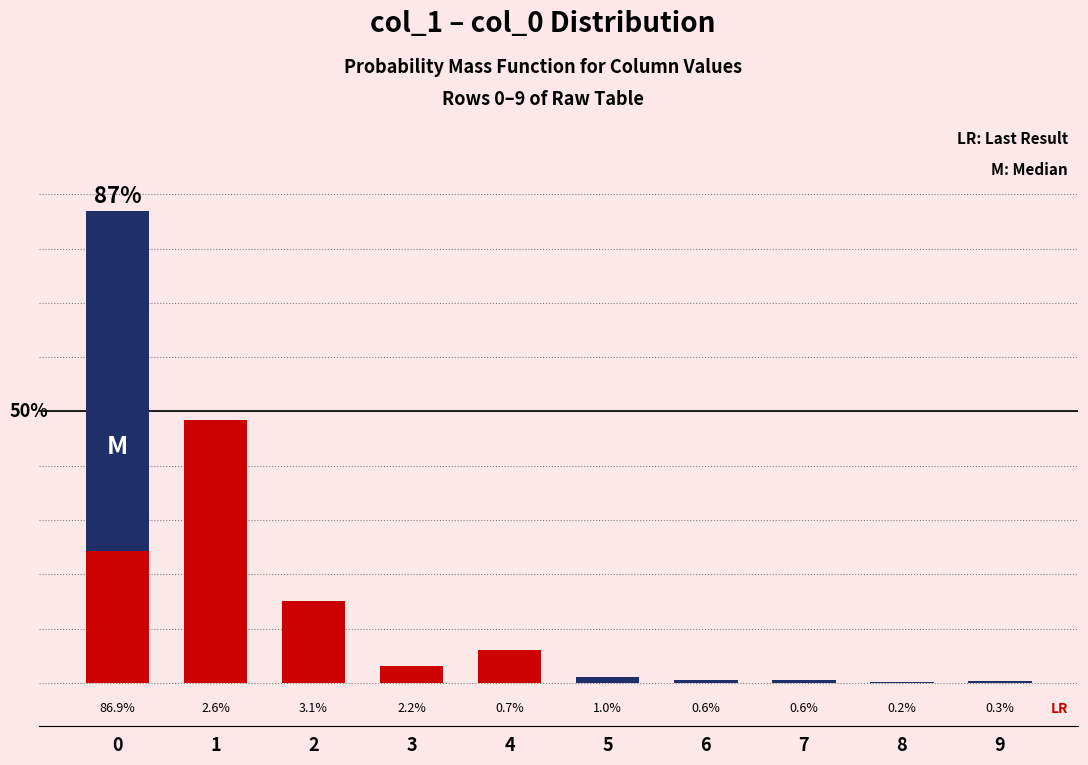

What is the sum of all values?

98.3